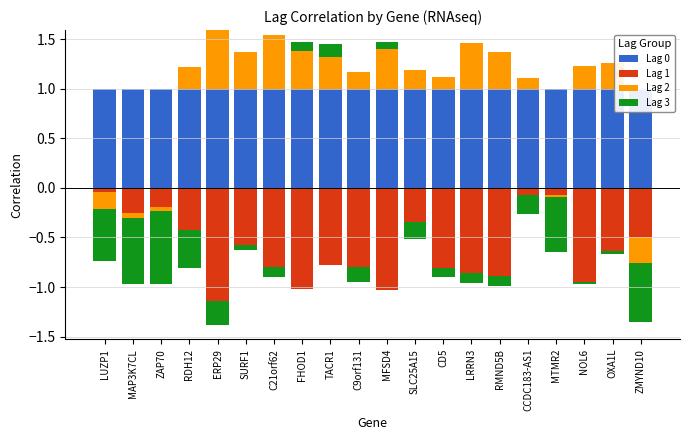

The Lag 0 series shows 0.5 at SLC25A15. True or false?

False